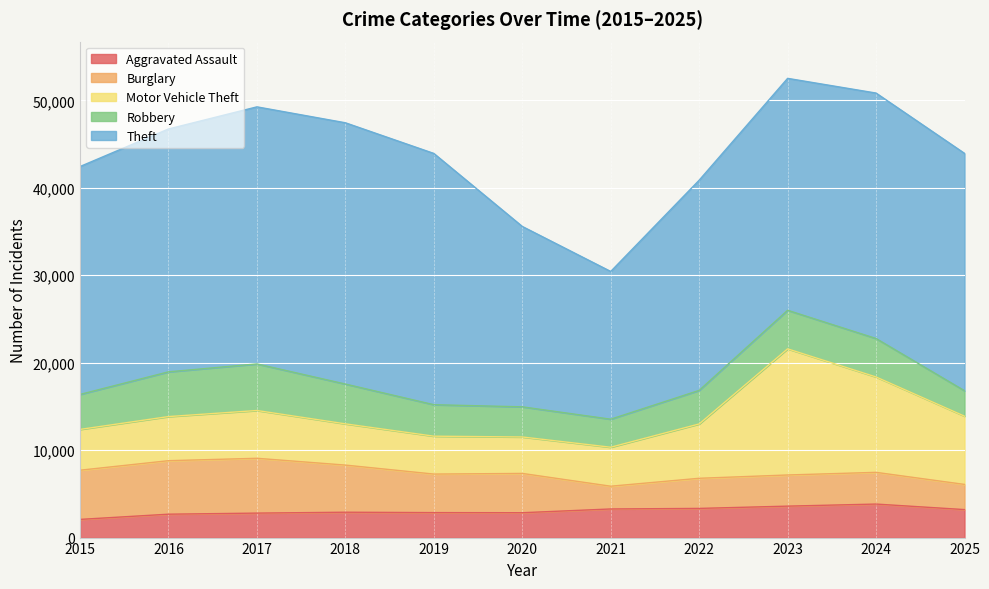

Which series has the largest total across all categories?

Theft